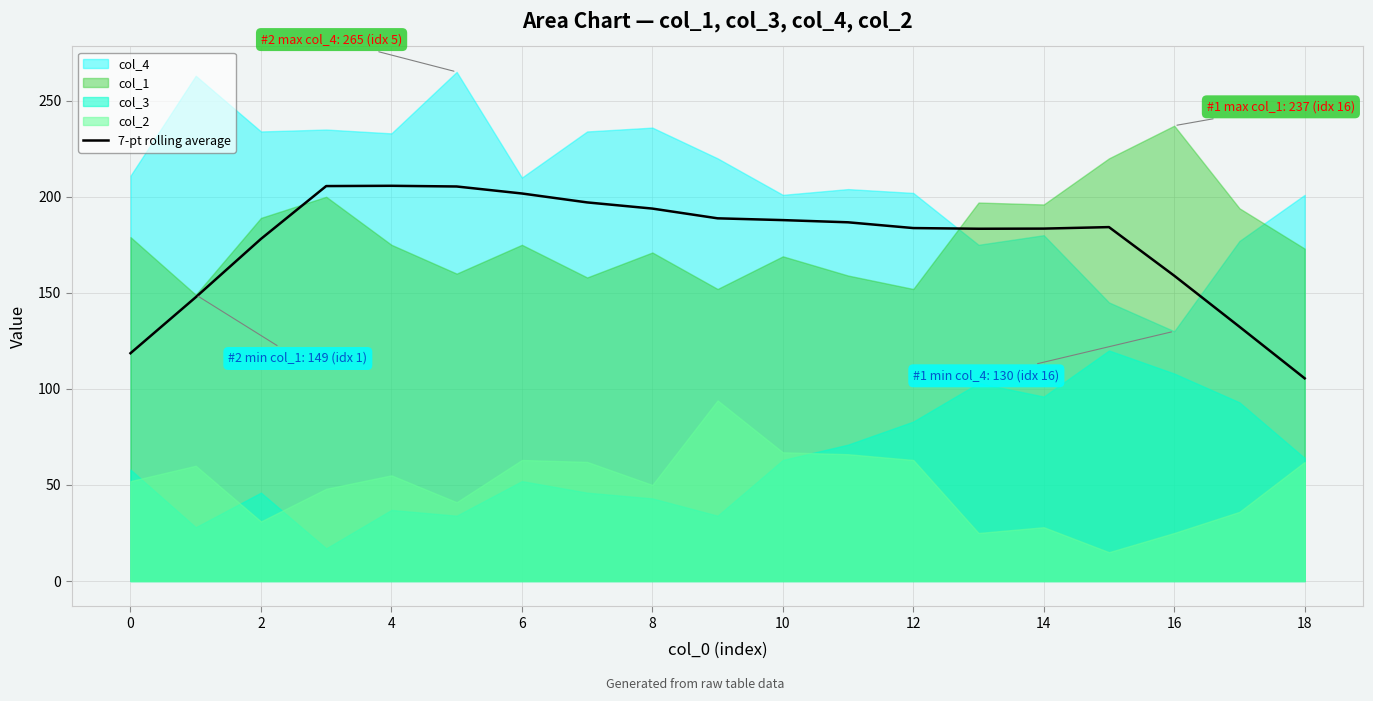

Reading left to right, extract all data points from this chart.

118.6	147.7	178.1	205.6	205.7	205.4	201.7	197.1	193.9	188.8	187.9	186.7	183.7	183.4	183.4	184.2	158.9	132.4	105.5